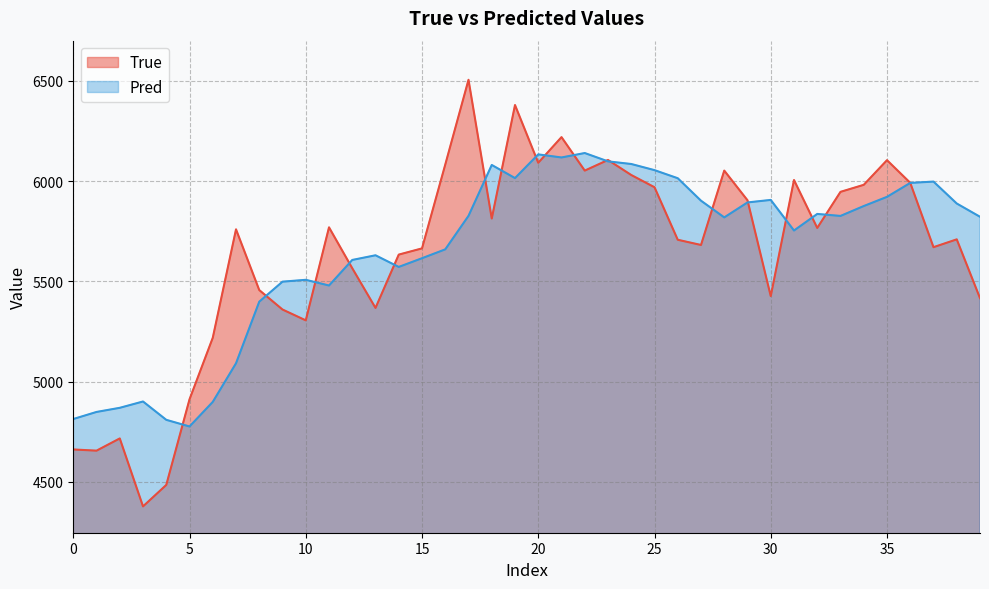

True or false: True and Pred cross at least once.

True